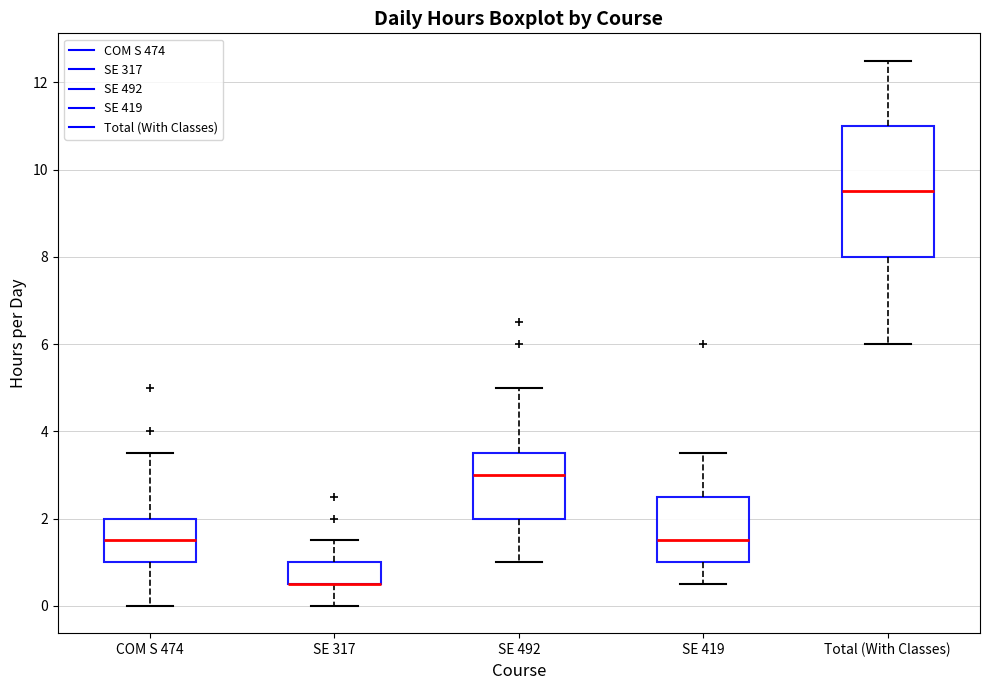

Reading left to right, read every box against the y-axis: the position of its median line, the range the box covers, and the ends of its whiskers. The values are not printed on the chart, so give them approximately, as read against the axis.

COM S 474: median 1.6, box 1.0 to 2.0, whiskers 0.0 to 3.6
SE 317: median 0.6 (drawn on the box's lower edge), box 0.6 to 1.0, whiskers 0.0 to 1.6
SE 492: median 3.0, box 2.0 to 3.6, whiskers 1.0 to 5.0
SE 419: median 1.6, box 1.0 to 2.6, whiskers 0.6 to 3.6
Total (With Classes): median 9.6, box 8.0 to 11.0, whiskers 6.0 to 12.6